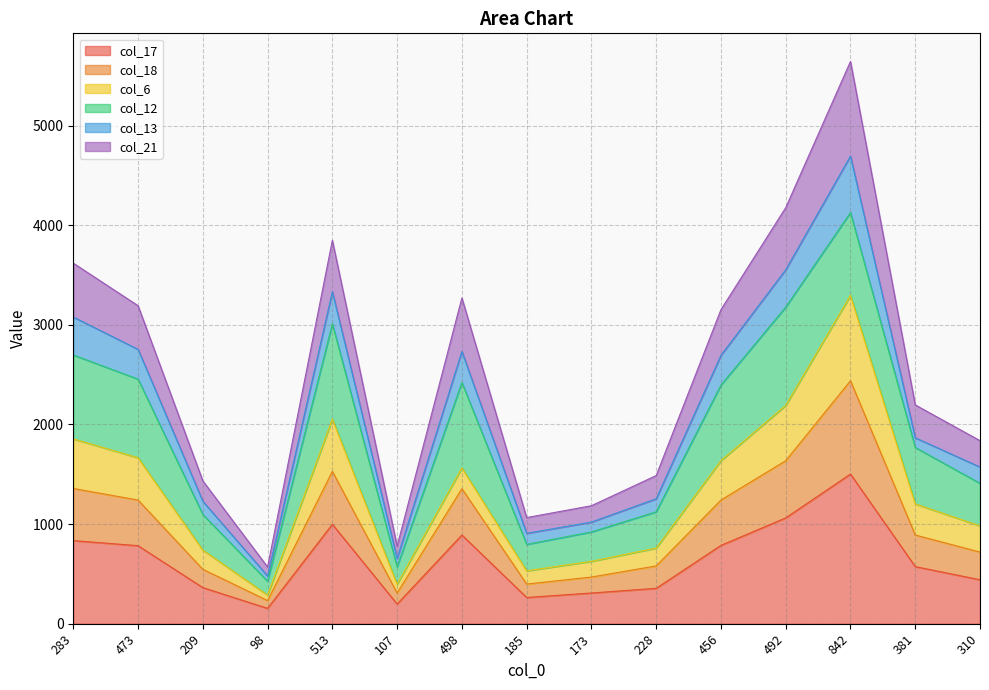

The value of col_17 at 473 is 1398. True or false?

False